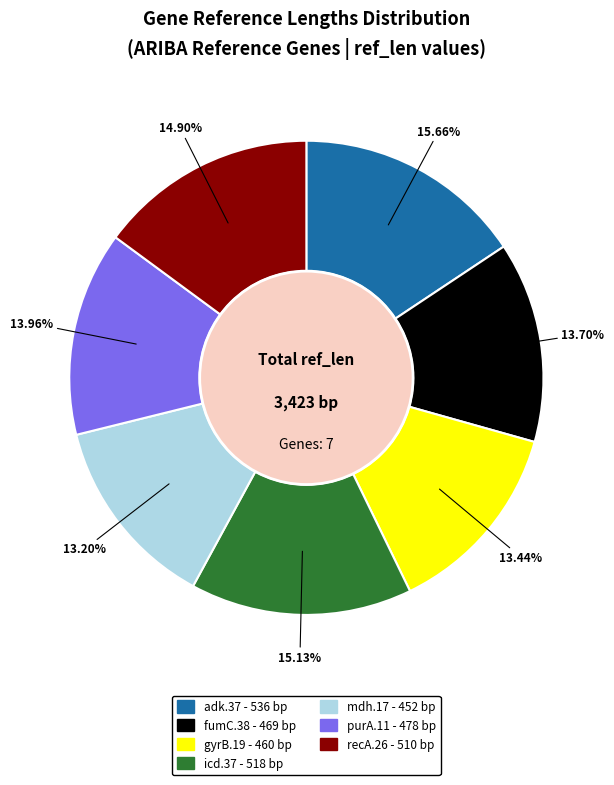

The purA.11 slice represents 9% of the pie. True or false?

False